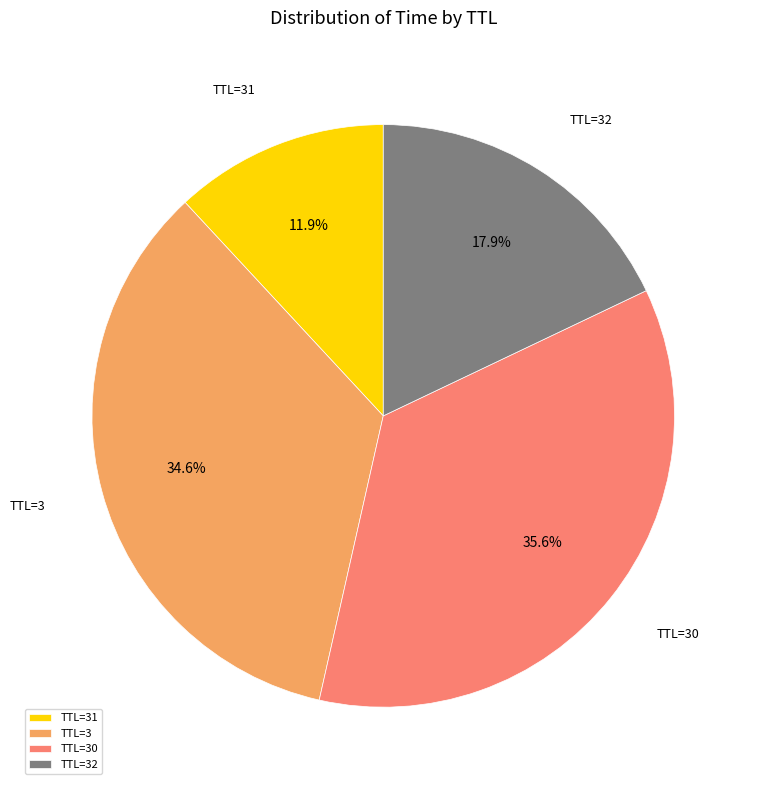

Combined, what portion of the pie is TTL=3 and TTL=31?

46.5%